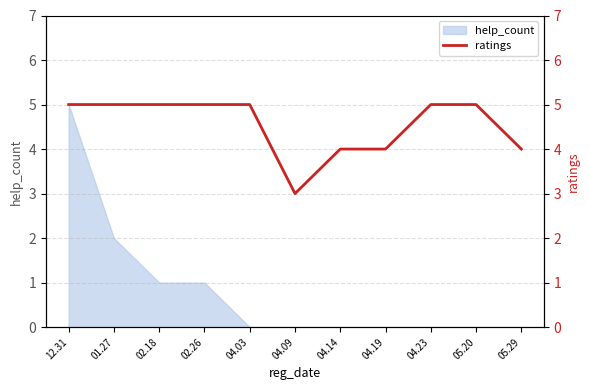

True or false: the data has more than 0 interior local peaks.

False